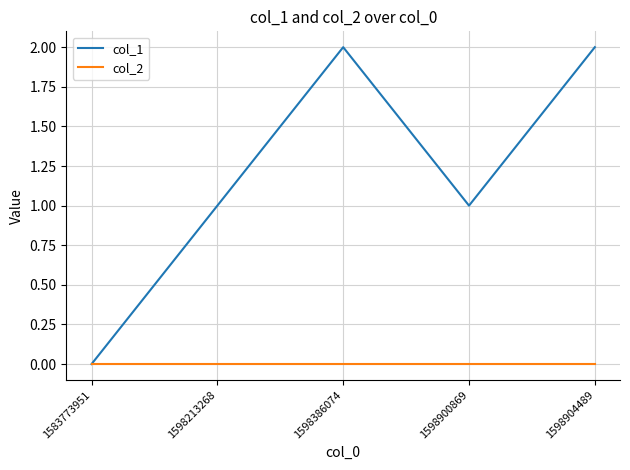

Is the value of col_2 at 1598386074 greater than the value of col_1 at 1598900869?

No